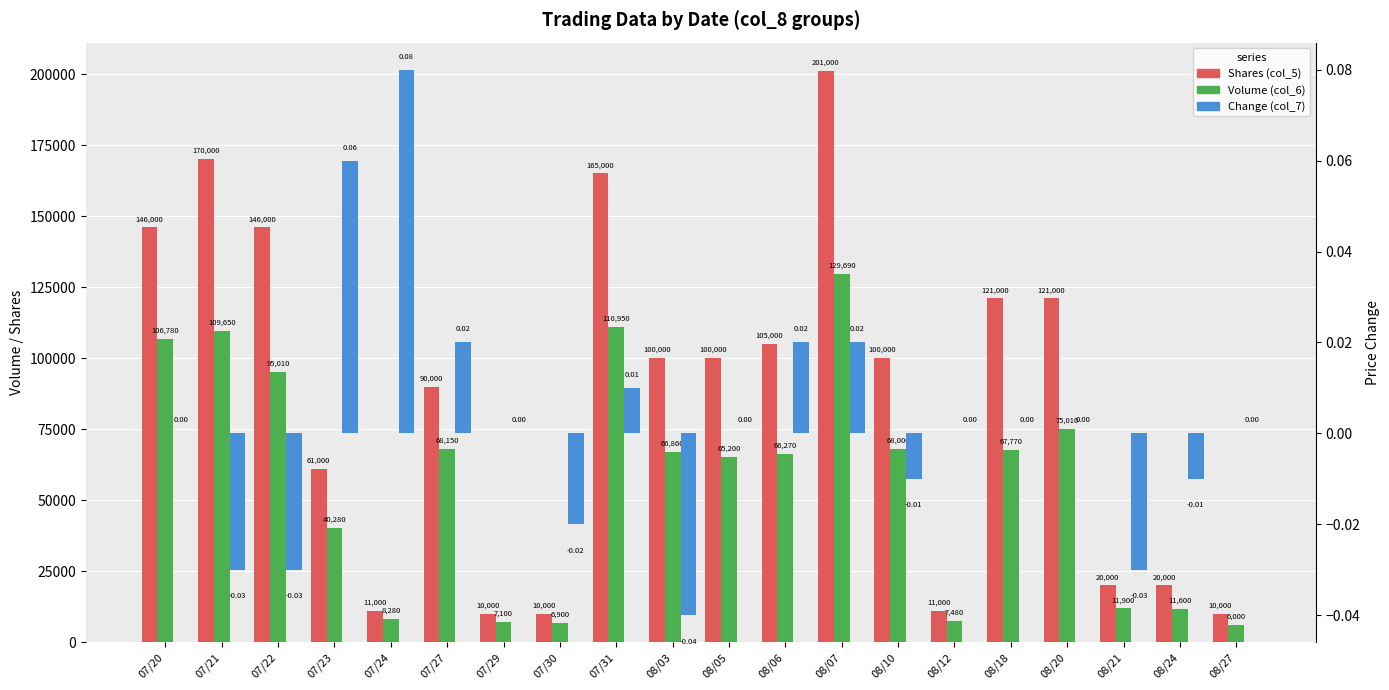

Rank the series at 08/10 from highest to lowest value.

Shares (col_5), Volume (col_6), Change (col_7)